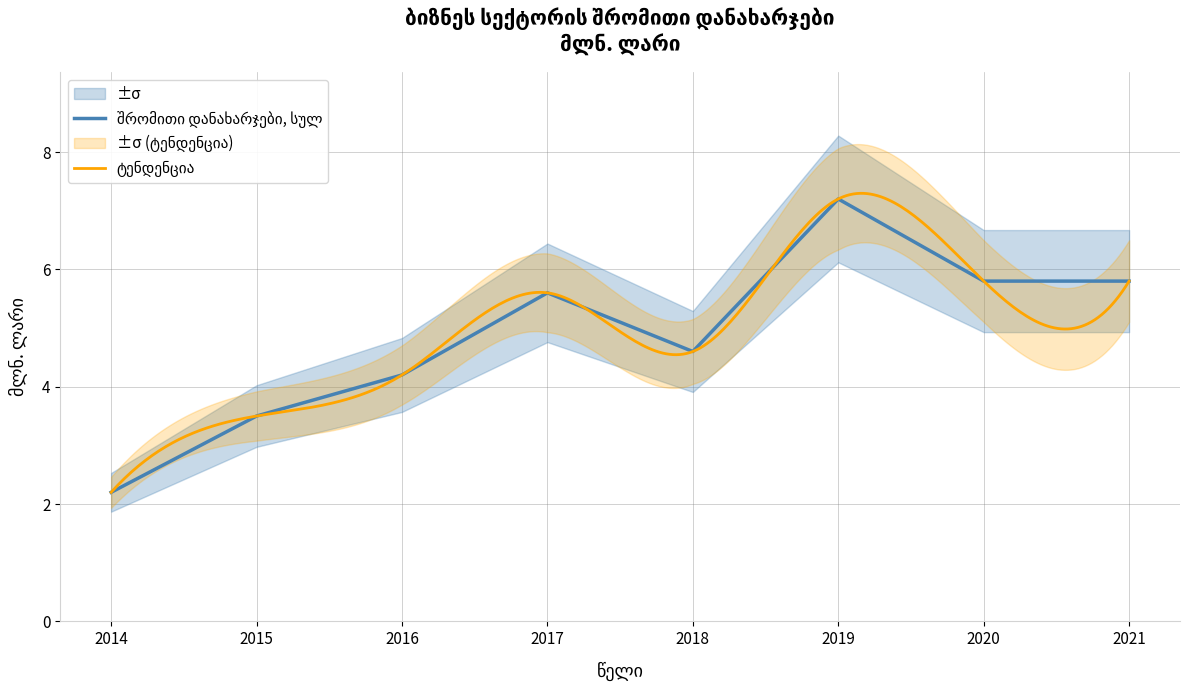

What is the value of the 6th point from the left?

7.2